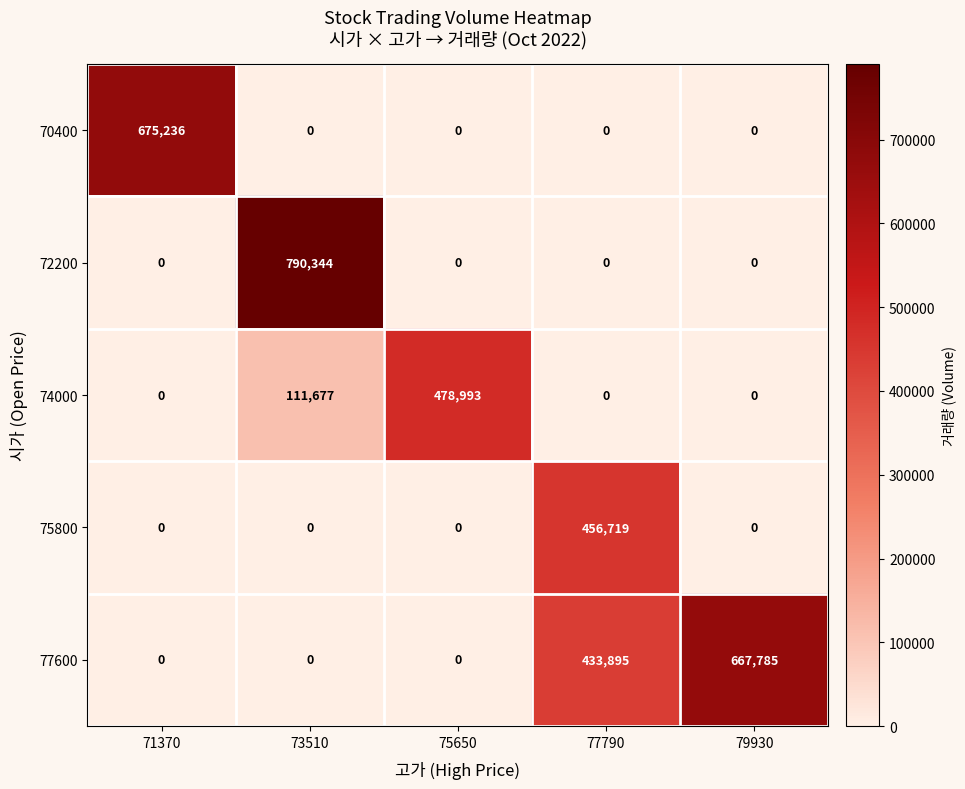

Rank the series by their maximum value, from lowest to highest.

75800, 74000, 77600, 70400, 72200